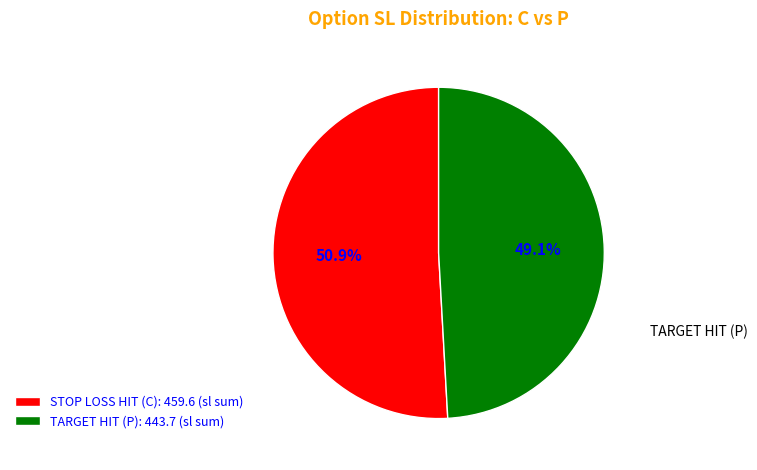

Approximately how many times larger is the value at STOP LOSS HIT (C): 459.6 (sl sum) compared to TARGET HIT (P): 443.7 (sl sum)?

1.0